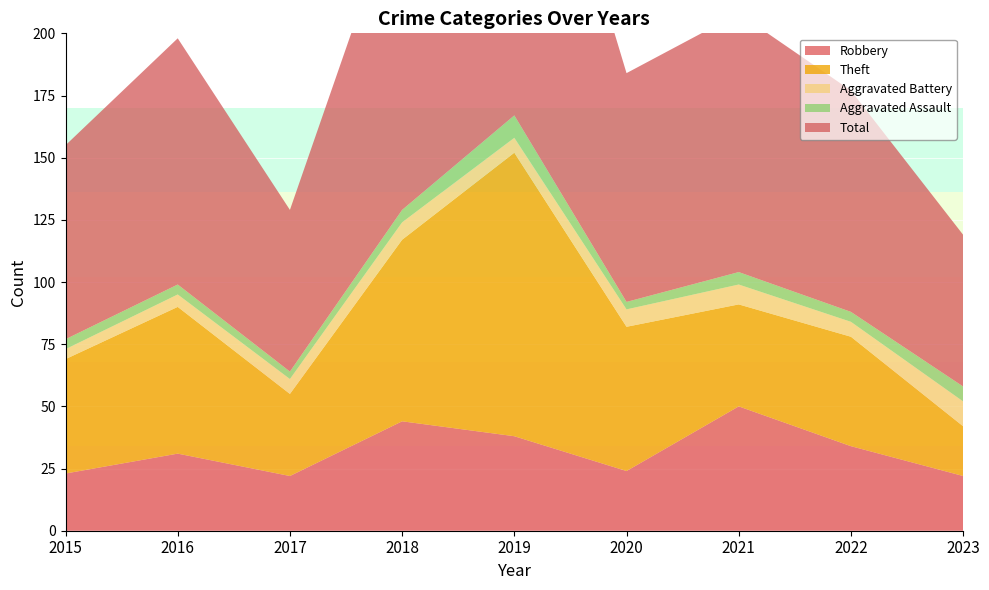

Reading left to right, list all the values displayed in this chart.

Robbery: 2015=23	2016=31	2017=22	2018=44	2019=38	2020=24	2021=50	2022=34	2023=22
Theft: 2015=46	2016=59	2017=33	2018=73	2019=114	2020=58	2021=41	2022=44	2023=20
Aggravated Battery: 2015=4	2016=5	2017=6	2018=7	2019=6	2020=7	2021=8	2022=6	2023=10
Aggravated Assault: 2015=4	2016=4	2017=3	2018=5	2019=9	2020=3	2021=5	2022=4	2023=6
Total: 2015=78	2016=99	2017=65	2018=130	2019=167	2020=92	2021=104	2022=89	2023=61